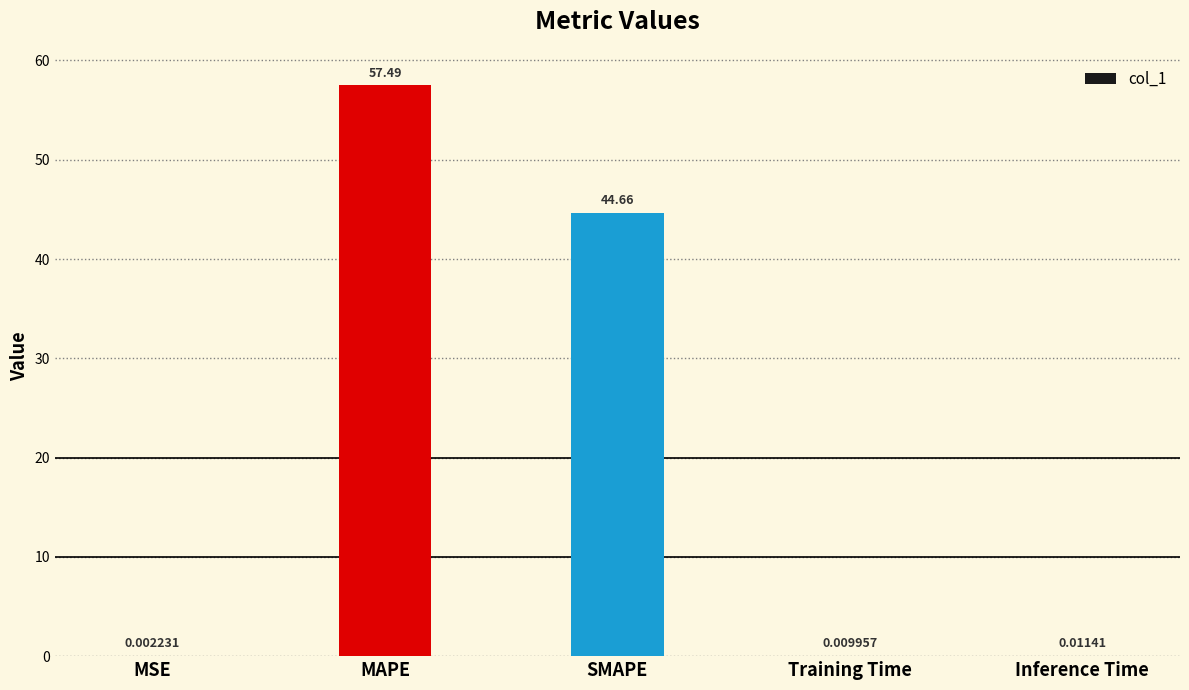

Which category has the highest value across all series?

MAPE